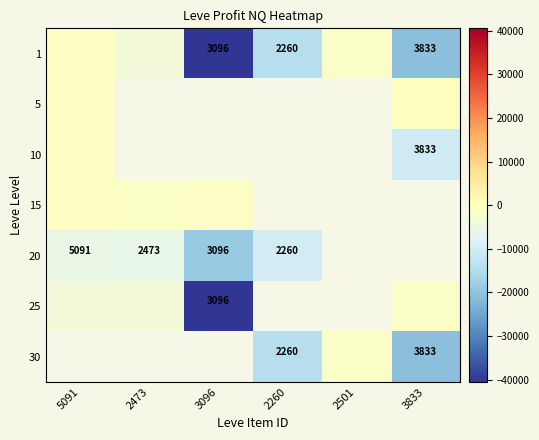

At how many categories does at least one series exceed -14071?

6